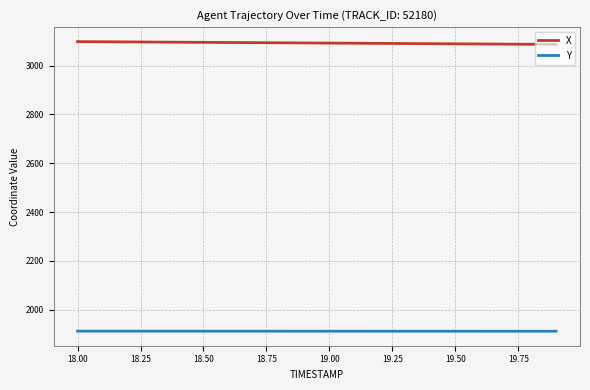

What is the smallest value displayed?

1911.8